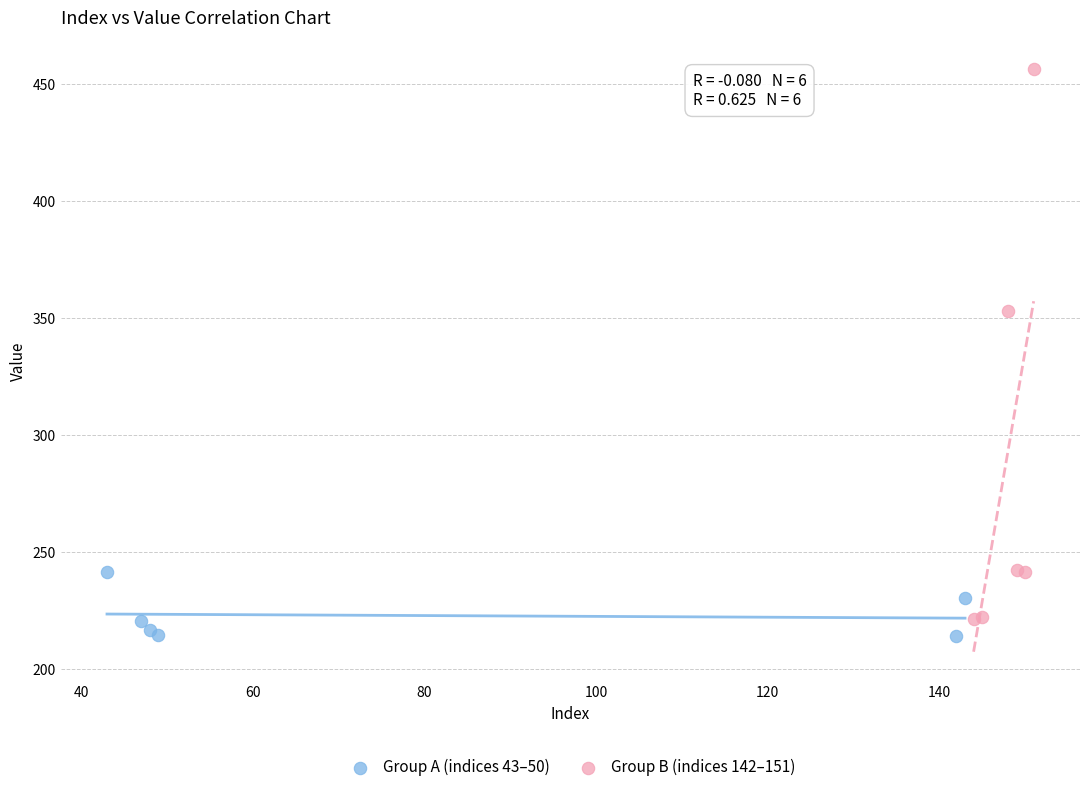

Which series has the widest spread of Y values?

Group B (indices 142–151)